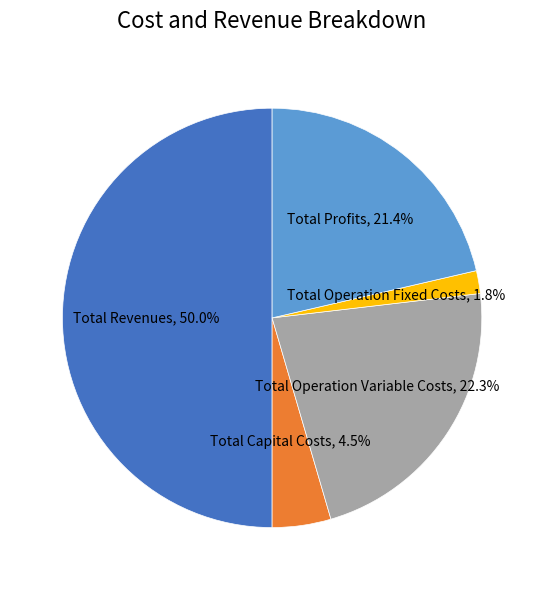

Is it true that Total Revenues is 50% of the pie?

True